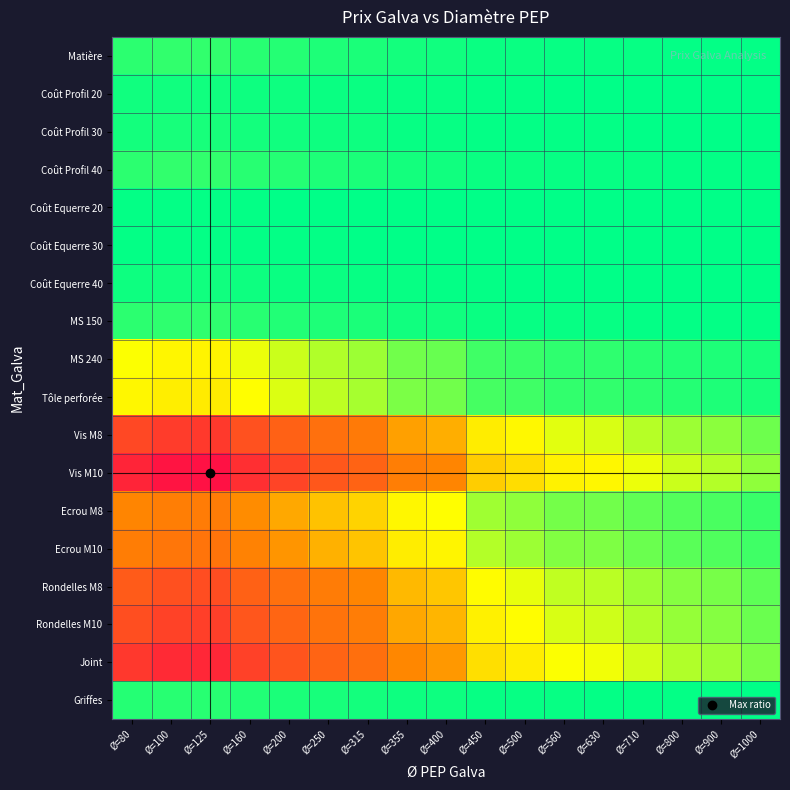

Reading left to right, list all the values displayed in this chart.

Matière: Ø=80=0.1	Ø=100=0.1	Ø=125=0.1	Ø=160=0.1	Ø=200=0.1	Ø=250=0.1	Ø=315=0.1	Ø=355=0.1	Ø=400=0.1	Ø=450=0.0	Ø=500=0.0	Ø=560=0.0	Ø=630=0.0	Ø=710=0.0	Ø=800=0.0	Ø=900=0.0	Ø=1000=0.0
Coût Profil 20: Ø=80=0.0	Ø=100=0.1	Ø=125=0.1	Ø=160=0.0	Ø=200=0.0	Ø=250=0.0	Ø=315=0.0	Ø=355=0.0	Ø=400=0.0	Ø=450=0.0	Ø=500=0.0	Ø=560=0.0	Ø=630=0.0	Ø=710=0.0	Ø=800=0.0	Ø=900=0.0	Ø=1000=0.0
Coût Profil 30: Ø=80=0.1	Ø=100=0.1	Ø=125=0.1	Ø=160=0.1	Ø=200=0.1	Ø=250=0.0	Ø=315=0.0	Ø=355=0.0	Ø=400=0.0	Ø=450=0.0	Ø=500=0.0	Ø=560=0.0	Ø=630=0.0	Ø=710=0.0	Ø=800=0.0	Ø=900=0.0	Ø=1000=0.0
Coût Profil 40: Ø=80=0.1	Ø=100=0.1	Ø=125=0.1	Ø=160=0.1	Ø=200=0.1	Ø=250=0.1	Ø=315=0.1	Ø=355=0.1	Ø=400=0.1	Ø=450=0.0	Ø=500=0.0	Ø=560=0.0	Ø=630=0.0	Ø=710=0.0	Ø=800=0.0	Ø=900=0.0	Ø=1000=0.0
Coût Equerre 20: Ø=80=0.0	Ø=100=0.0	Ø=125=0.0	Ø=160=0.0	Ø=200=0.0	Ø=250=0.0	Ø=315=0.0	Ø=355=0.0	Ø=400=0.0	Ø=450=0.0	Ø=500=0.0	Ø=560=0.0	Ø=630=0.0	Ø=710=0.0	Ø=800=0.0	Ø=900=0.0	Ø=1000=0.0
Coût Equerre 30: Ø=80=0.0	Ø=100=0.0	Ø=125=0.0	Ø=160=0.0	Ø=200=0.0	Ø=250=0.0	Ø=315=0.0	Ø=355=0.0	Ø=400=0.0	Ø=450=0.0	Ø=500=0.0	Ø=560=0.0	Ø=630=0.0	Ø=710=0.0	Ø=800=0.0	Ø=900=0.0	Ø=1000=0.0
Coût Equerre 40: Ø=80=0.0	Ø=100=0.0	Ø=125=0.0	Ø=160=0.0	Ø=200=0.0	Ø=250=0.0	Ø=315=0.0	Ø=355=0.0	Ø=400=0.0	Ø=450=0.0	Ø=500=0.0	Ø=560=0.0	Ø=630=0.0	Ø=710=0.0	Ø=800=0.0	Ø=900=0.0	Ø=1000=0.0
MS 150: Ø=80=0.1	Ø=100=0.1	Ø=125=0.1	Ø=160=0.1	Ø=200=0.1	Ø=250=0.1	Ø=315=0.1	Ø=355=0.1	Ø=400=0.1	Ø=450=0.0	Ø=500=0.0	Ø=560=0.0	Ø=630=0.0	Ø=710=0.0	Ø=800=0.0	Ø=900=0.0	Ø=1000=0.0
MS 240: Ø=80=0.7	Ø=100=0.8	Ø=125=0.8	Ø=160=0.7	Ø=200=0.6	Ø=250=0.5	Ø=315=0.4	Ø=355=0.3	Ø=400=0.3	Ø=450=0.2	Ø=500=0.2	Ø=560=0.1	Ø=630=0.1	Ø=710=0.1	Ø=800=0.1	Ø=900=0.1	Ø=1000=0.1
Tôle perforée: Ø=80=0.8	Ø=100=0.8	Ø=125=0.9	Ø=160=0.7	Ø=200=0.6	Ø=250=0.5	Ø=315=0.5	Ø=355=0.3	Ø=400=0.3	Ø=450=0.2	Ø=500=0.2	Ø=560=0.1	Ø=630=0.1	Ø=710=0.1	Ø=800=0.1	Ø=900=0.1	Ø=1000=0.1
Vis M8: Ø=80=3.3	Ø=100=3.6	Ø=125=3.7	Ø=160=3.1	Ø=200=2.6	Ø=250=2.3	Ø=315=2.0	Ø=355=1.5	Ø=400=1.3	Ø=450=0.9	Ø=500=0.8	Ø=560=0.6	Ø=630=0.6	Ø=710=0.5	Ø=800=0.4	Ø=900=0.4	Ø=1000=0.3
Vis M10: Ø=80=4.2	Ø=100=4.6	Ø=125=4.7	Ø=160=3.9	Ø=200=3.4	Ø=250=2.9	Ø=315=2.6	Ø=355=1.9	Ø=400=1.7	Ø=450=1.1	Ø=500=1.0	Ø=560=0.8	Ø=630=0.8	Ø=710=0.7	Ø=800=0.6	Ø=900=0.5	Ø=1000=0.4
Ecrou M8: Ø=80=1.7	Ø=100=1.9	Ø=125=1.9	Ø=160=1.6	Ø=200=1.4	Ø=250=1.2	Ø=315=1.1	Ø=355=0.8	Ø=400=0.7	Ø=450=0.5	Ø=500=0.4	Ø=560=0.3	Ø=630=0.3	Ø=710=0.3	Ø=800=0.2	Ø=900=0.2	Ø=1000=0.2
Ecrou M10: Ø=80=1.9	Ø=100=2.1	Ø=125=2.1	Ø=160=1.8	Ø=200=1.5	Ø=250=1.3	Ø=315=1.2	Ø=355=0.9	Ø=400=0.8	Ø=450=0.5	Ø=500=0.4	Ø=560=0.4	Ø=630=0.4	Ø=710=0.3	Ø=800=0.3	Ø=900=0.2	Ø=1000=0.2
Rondelles M8: Ø=80=2.8	Ø=100=3.1	Ø=125=3.1	Ø=160=2.6	Ø=200=2.3	Ø=250=1.9	Ø=315=1.7	Ø=355=1.3	Ø=400=1.2	Ø=450=0.7	Ø=500=0.7	Ø=560=0.5	Ø=630=0.5	Ø=710=0.4	Ø=800=0.4	Ø=900=0.3	Ø=1000=0.3
Rondelles M10: Ø=80=3.1	Ø=100=3.4	Ø=125=3.5	Ø=160=2.9	Ø=200=2.5	Ø=250=2.2	Ø=315=1.9	Ø=355=1.4	Ø=400=1.3	Ø=450=0.8	Ø=500=0.7	Ø=560=0.6	Ø=630=0.6	Ø=710=0.5	Ø=800=0.4	Ø=900=0.4	Ø=1000=0.3
Joint: Ø=80=3.7	Ø=100=4.1	Ø=125=4.1	Ø=160=3.5	Ø=200=3.0	Ø=250=2.6	Ø=315=2.3	Ø=355=1.7	Ø=400=1.5	Ø=450=1.0	Ø=500=0.9	Ø=560=0.7	Ø=630=0.7	Ø=710=0.6	Ø=800=0.5	Ø=900=0.4	Ø=1000=0.3
Griffes: Ø=80=0.1	Ø=100=0.1	Ø=125=0.1	Ø=160=0.1	Ø=200=0.1	Ø=250=0.1	Ø=315=0.1	Ø=355=0.0	Ø=400=0.0	Ø=450=0.0	Ø=500=0.0	Ø=560=0.0	Ø=630=0.0	Ø=710=0.0	Ø=800=0.0	Ø=900=0.0	Ø=1000=0.0